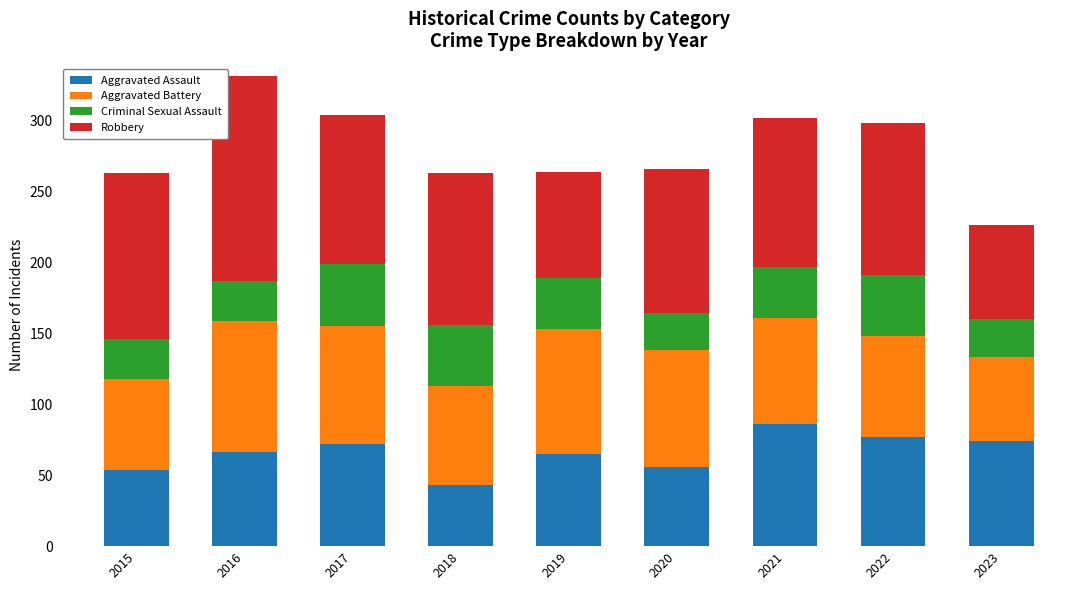

Does the chart contain stacked bars?

Yes